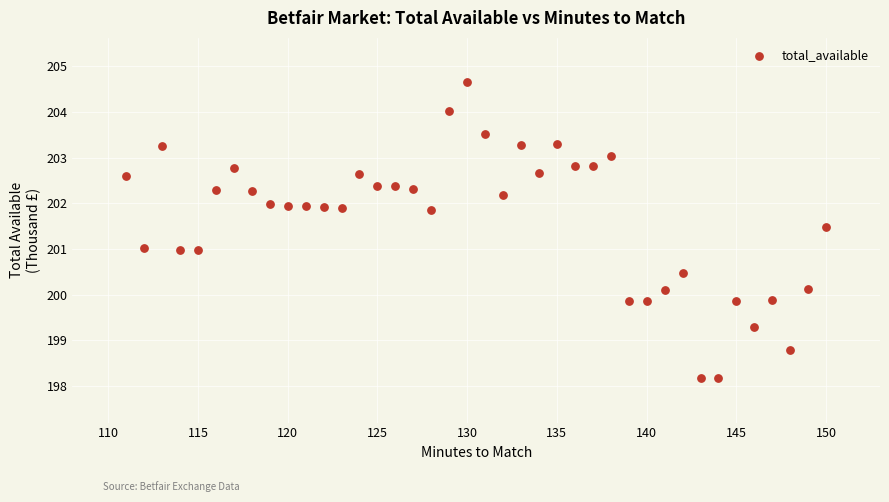

What is the range of X values (max minus min)?

39.0